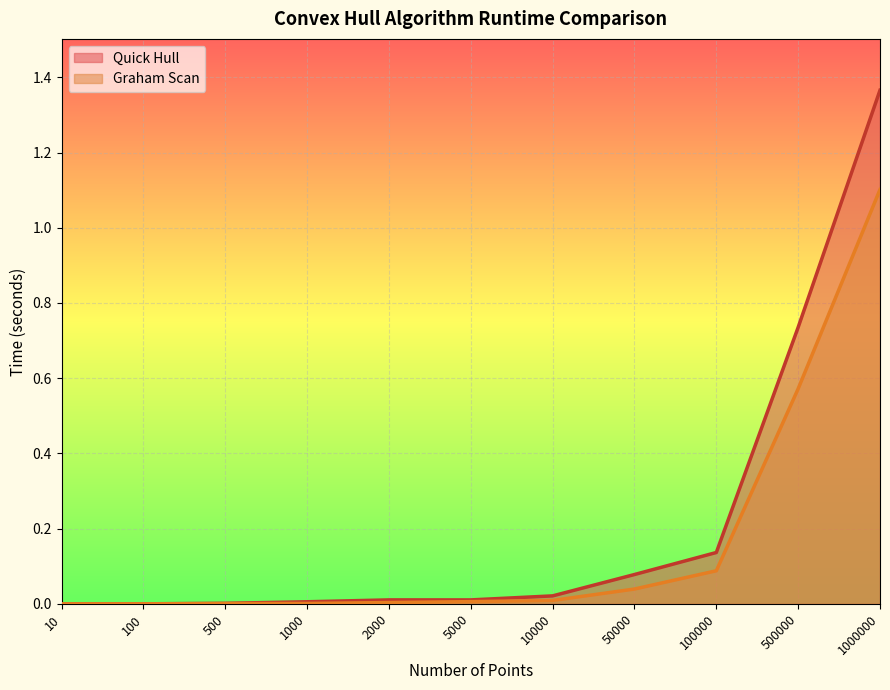

Which category has the highest value in the Graham Scan series?

1000000